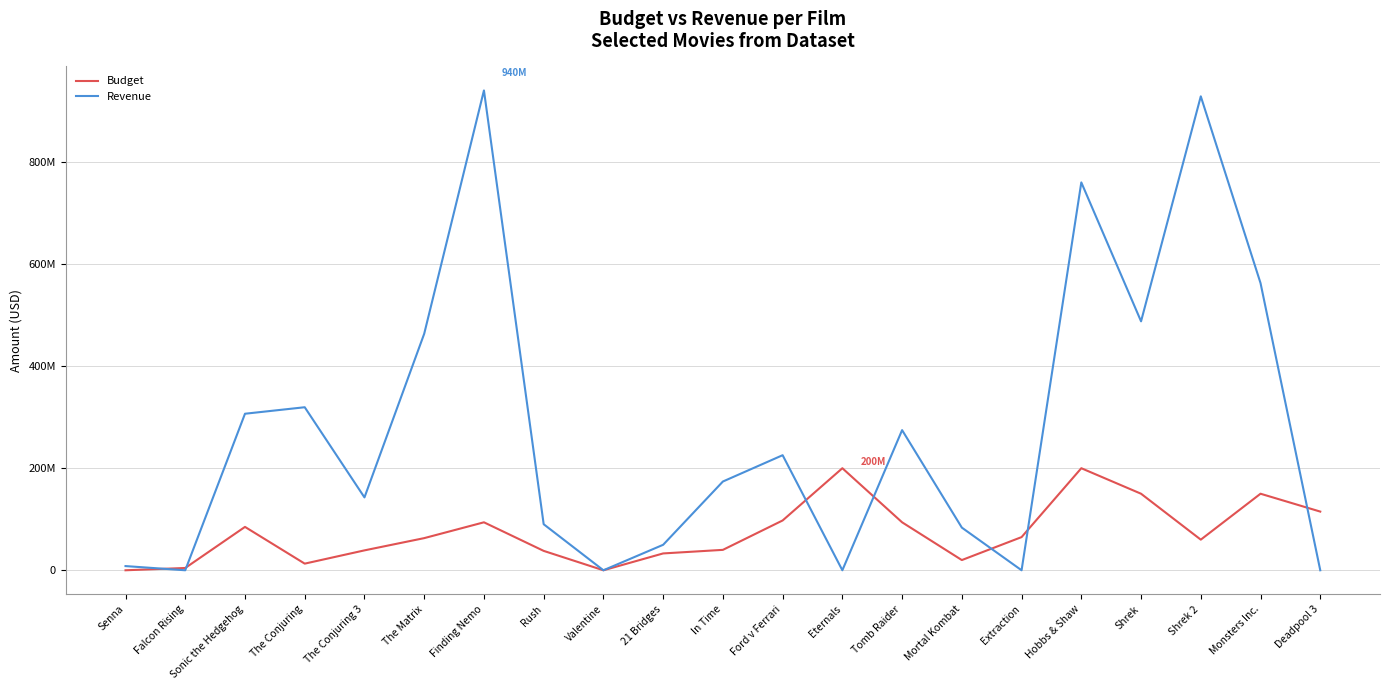

In Revenue, how many points are lower than both neighbors (excluding endpoints)?

6